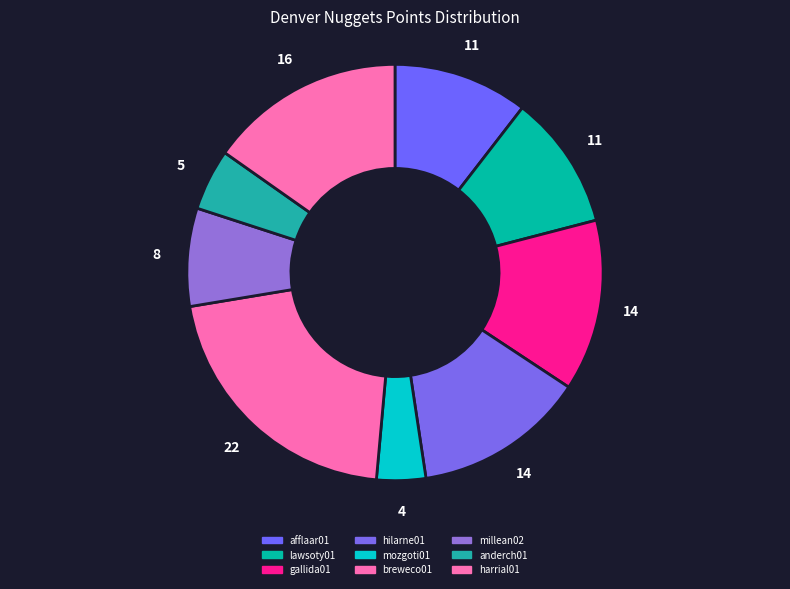

What is the ratio of the value at anderch01 to the value at lawsoty01?

0.5